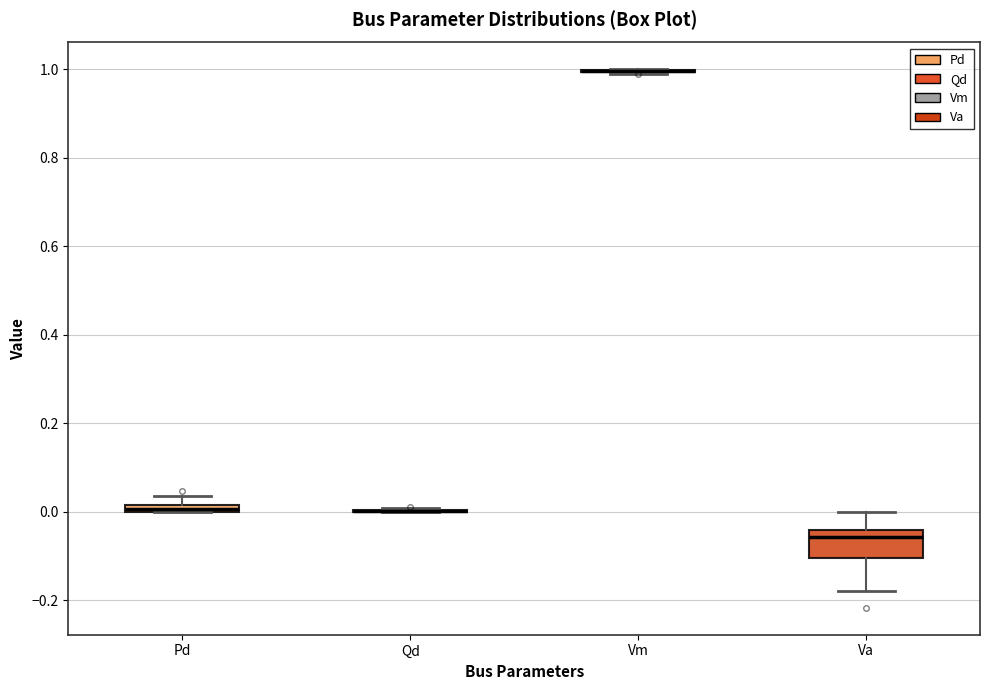

Which box is the tallest, from its lower edge to its upper edge?

Va